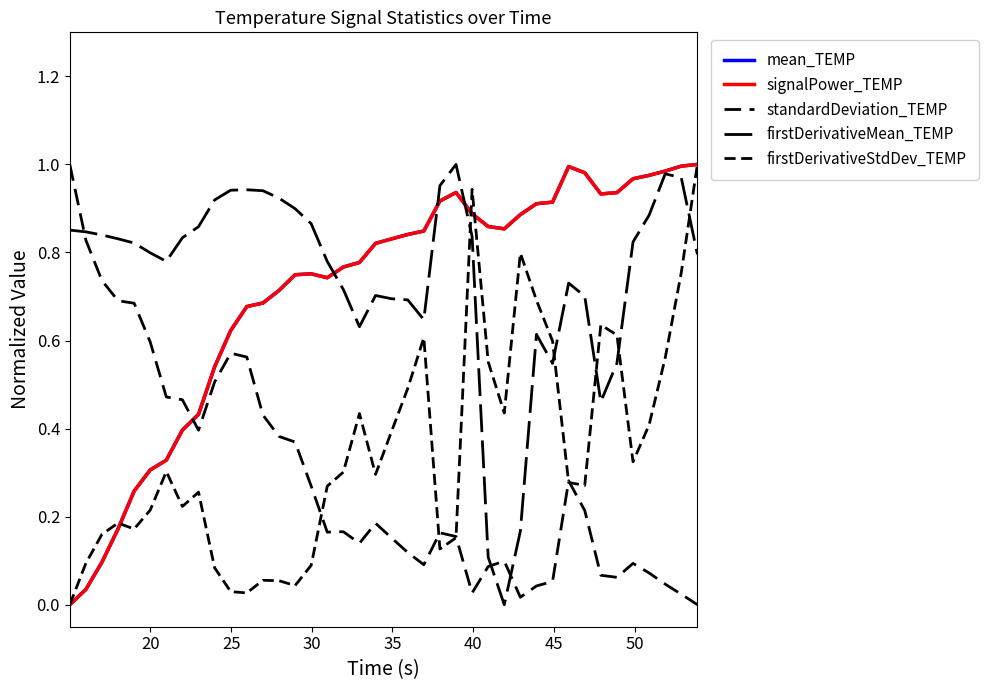

How many lines are shown in the chart?

5